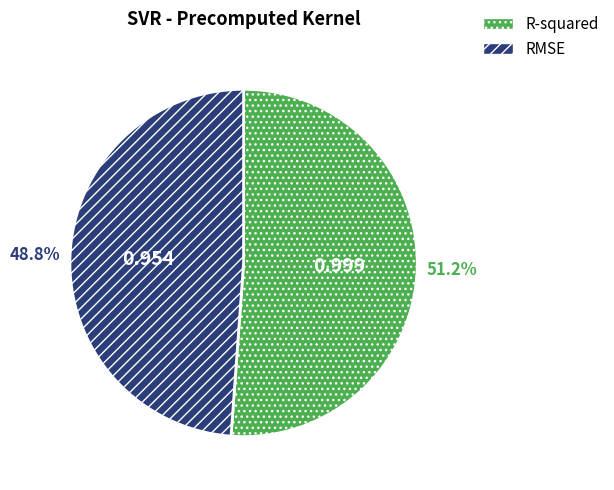

What percentage is the RMSE slice, to the nearest percent?

49%